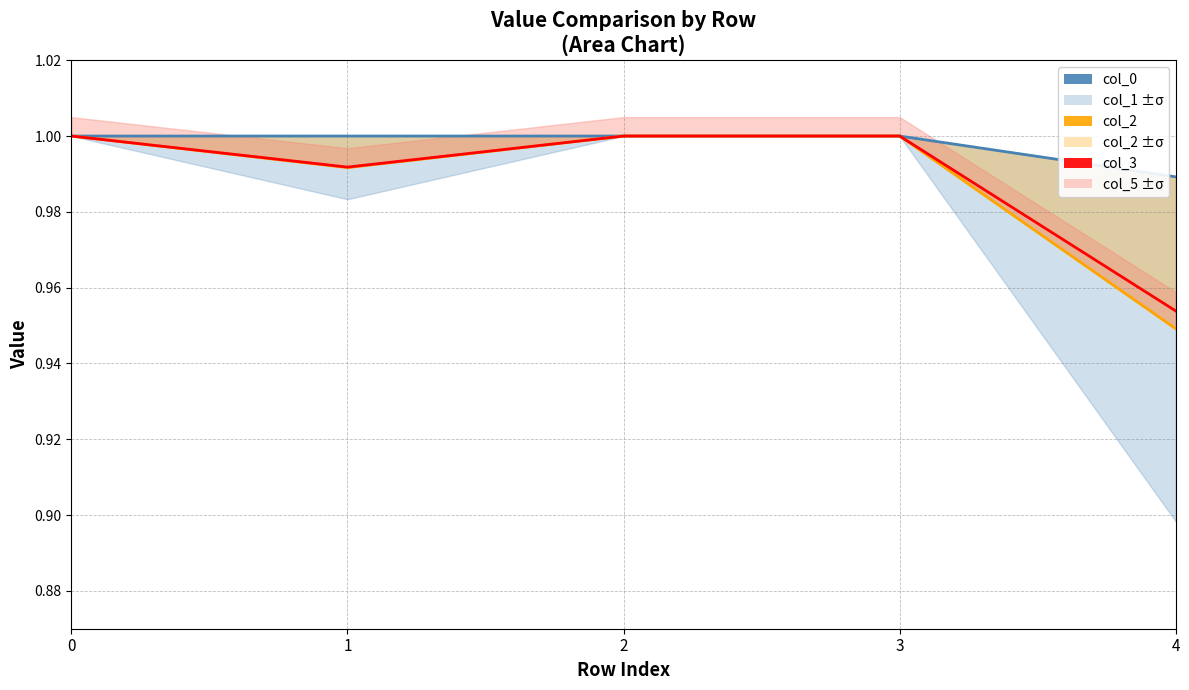

Rank the categories by col_2 value from highest to lowest.

0, 2, 3, 1, 4